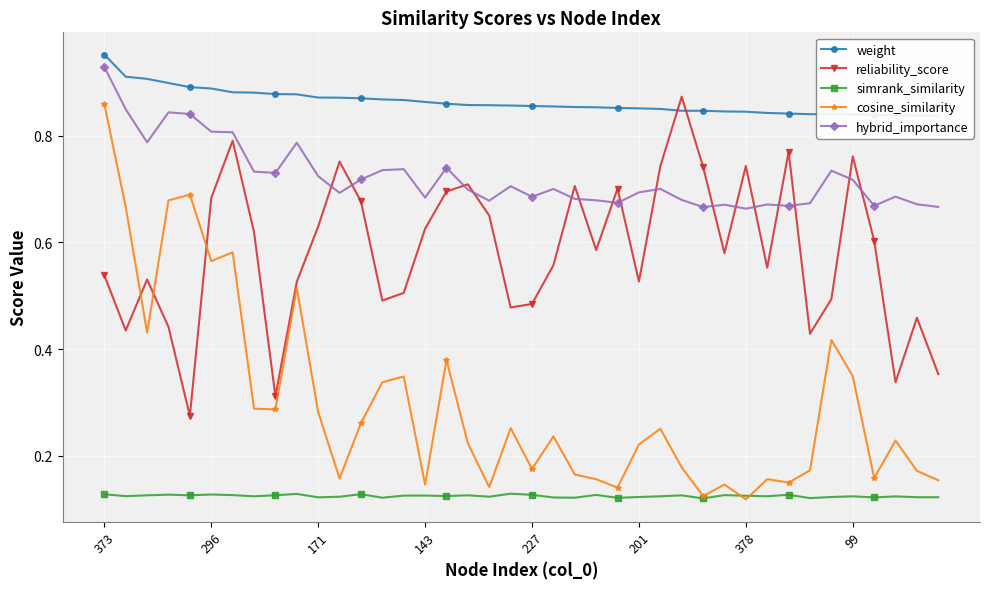

What is the value of the reliability_score point at the 25th from the left?

0.7